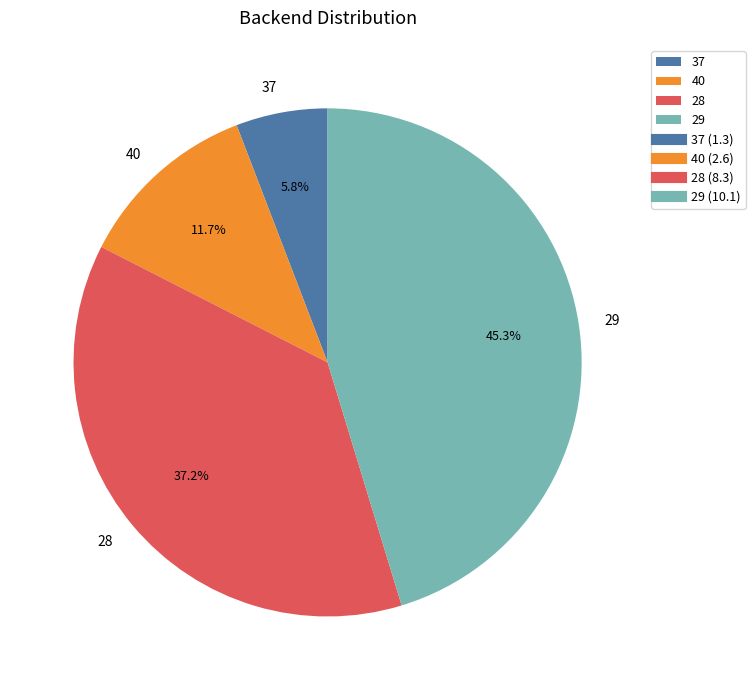

Approximately how many times larger is the value at 37 compared to 29?

0.1